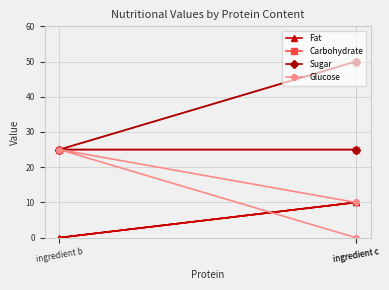

Between ingredient b and ingredient c, which is larger?

ingredient c